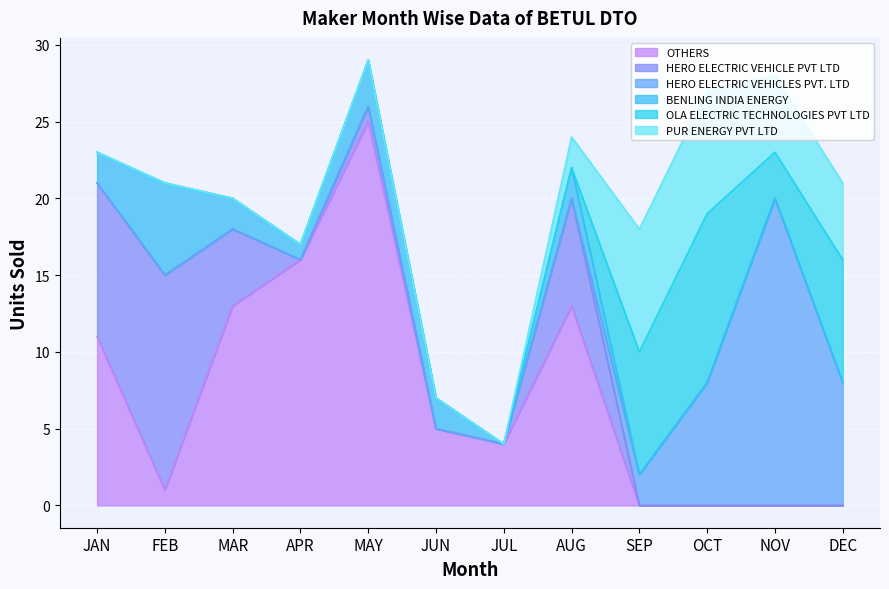

At which label is HERO ELECTRIC VEHICLES PVT. LTD closest to 10?

OCT